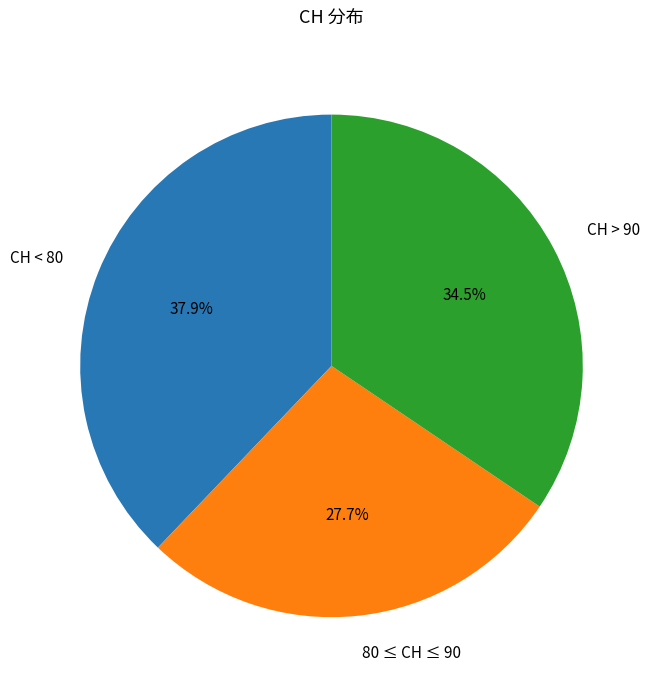

Does any single category account for the majority?

No